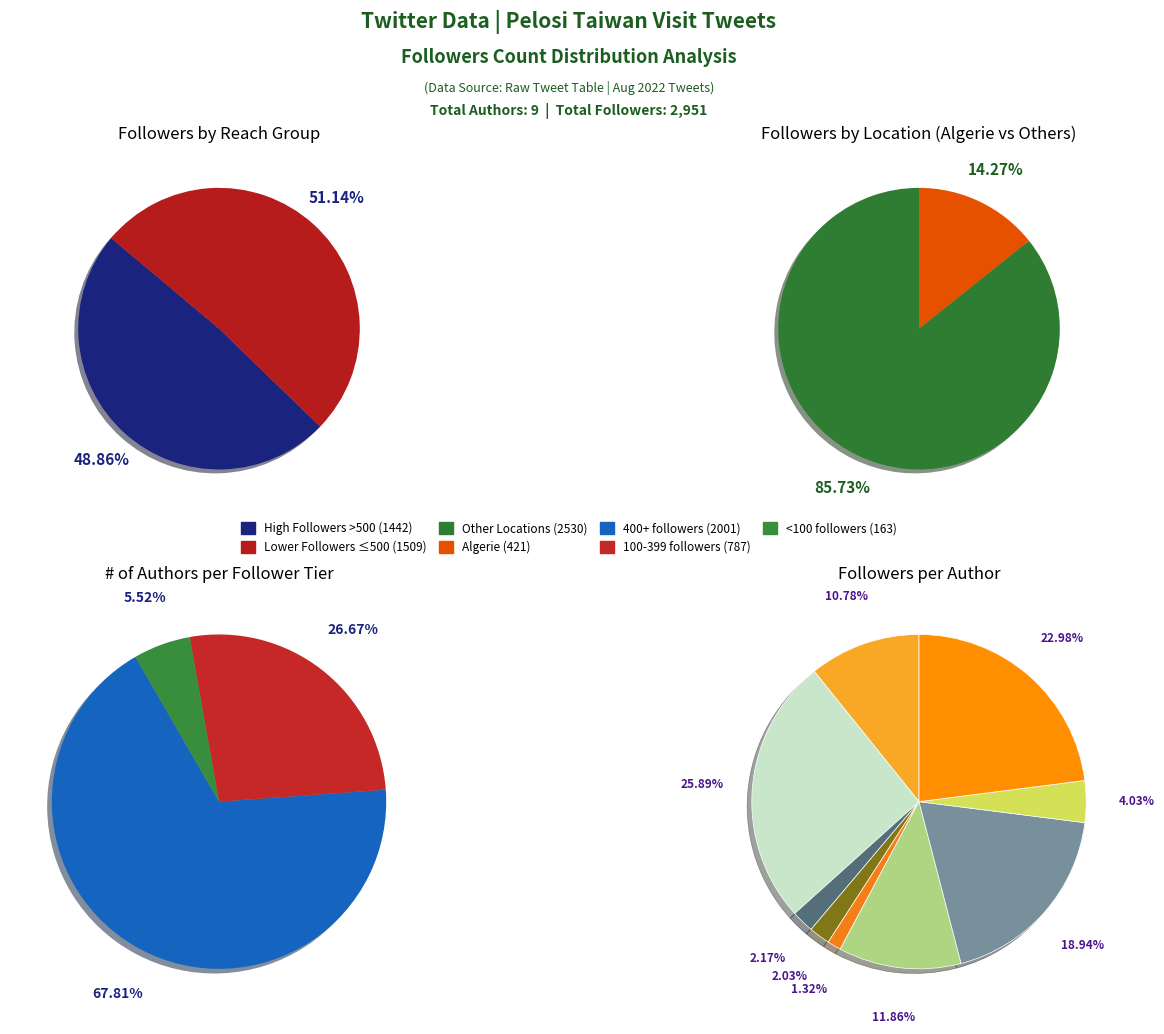

How many slices are in this pie chart?

9